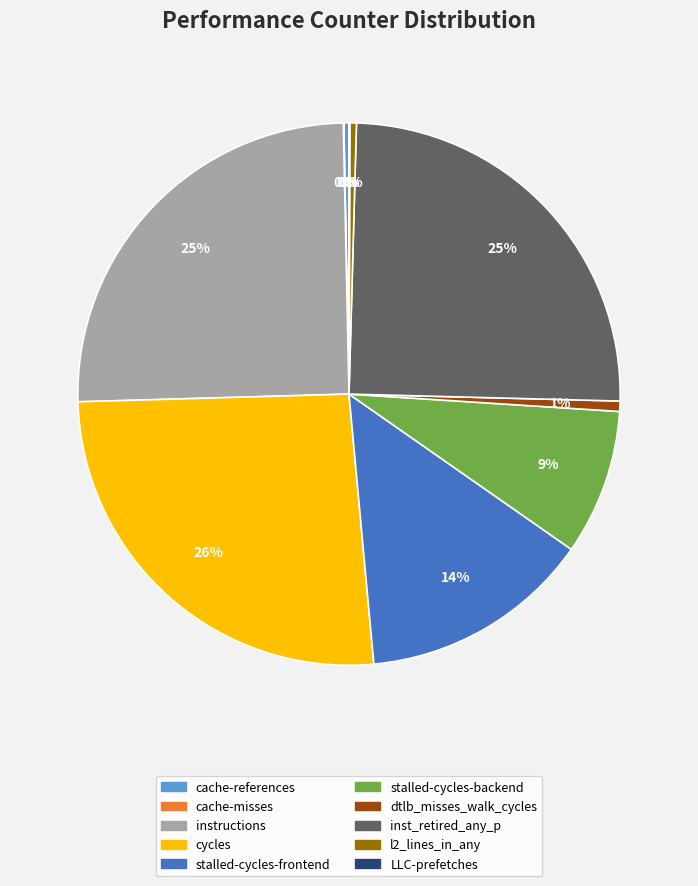

The dtlb_misses_walk_cycles slice represents 1% of the pie. True or false?

True